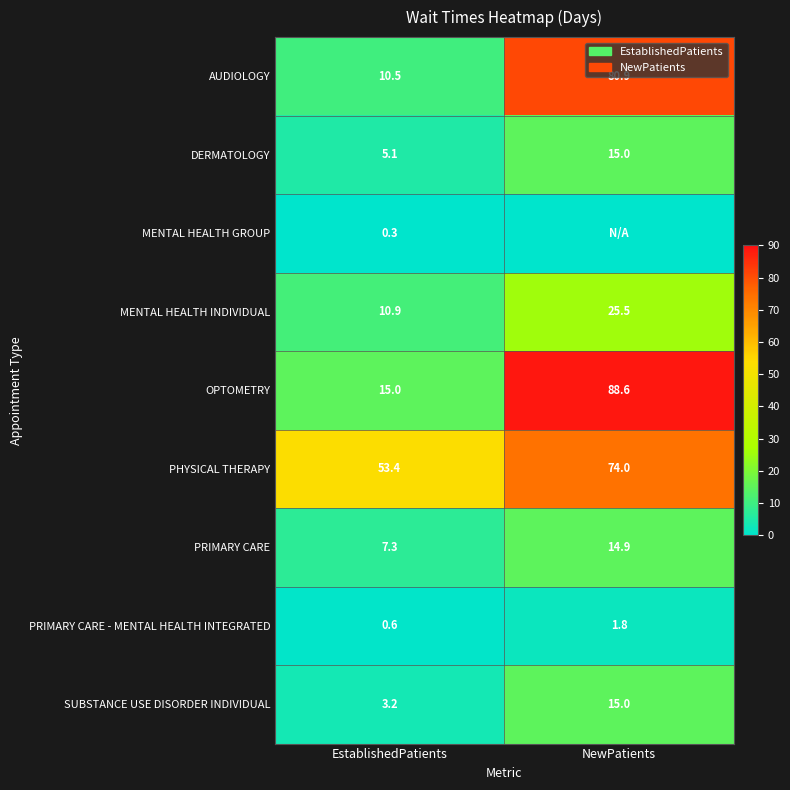

The value of PRIMARY CARE - MENTAL HEALTH INTEGRATED at NewPatients is 1.8. True or false?

True